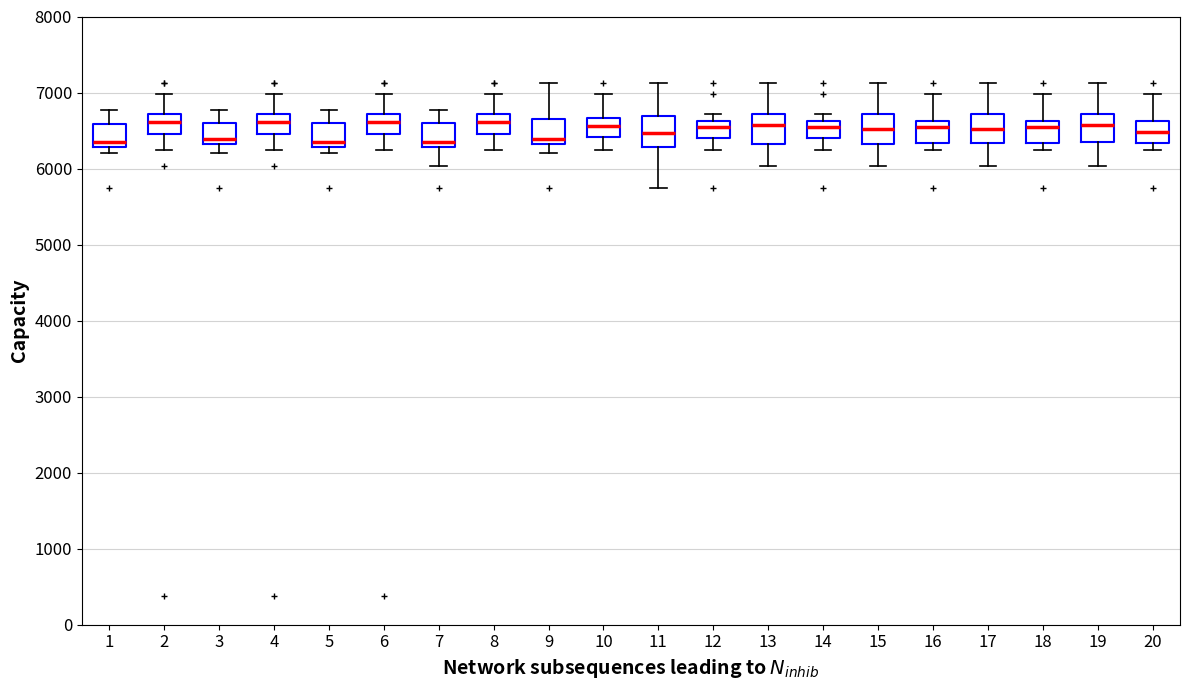

Reading left to right, transcribe this box plot: for each box, give where its median line is, the range the box spans, and where its two whiskers end, as read against the y-axis. The values are not printed on the chart, so give them approximately, as read against the axis.

1: median 6400, box 6300 to 6600, whiskers 6200 to 6800
2: median 6600, box 6500 to 6700, whiskers 6200 to 7000
3: median 6400, box 6300 to 6600, whiskers 6200 to 6800
4: median 6600, box 6500 to 6700, whiskers 6200 to 7000
5: median 6400, box 6300 to 6600, whiskers 6200 to 6800
6: median 6600, box 6500 to 6700, whiskers 6200 to 7000
7: median 6400, box 6300 to 6600, whiskers 6000 to 6800
8: median 6600, box 6500 to 6700, whiskers 6200 to 7000
9: median 6400, box 6300 to 6600, whiskers 6200 to 7100
10: median 6600, box 6400 to 6700, whiskers 6200 to 7000
11: median 6500, box 6300 to 6700, whiskers 5800 to 7100
12: median 6500, box 6400 to 6600, whiskers 6200 to 6700
13: median 6600, box 6300 to 6700, whiskers 6000 to 7100
14: median 6500, box 6400 to 6600, whiskers 6200 to 6700
15: median 6500, box 6300 to 6700, whiskers 6000 to 7100
16: median 6500, box 6300 to 6600, whiskers 6200 to 7000
17: median 6500, box 6300 to 6700, whiskers 6000 to 7100
18: median 6500, box 6300 to 6600, whiskers 6200 to 7000
19: median 6600, box 6400 to 6700, whiskers 6000 to 7100
20: median 6500, box 6300 to 6600, whiskers 6200 to 7000